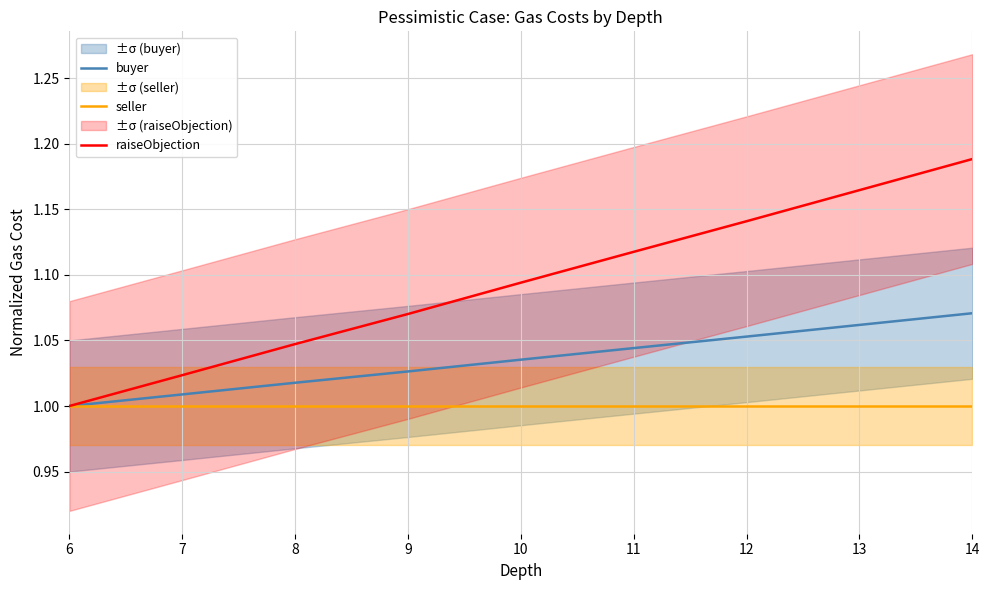

What is the maximum value shown in the chart?

1.2